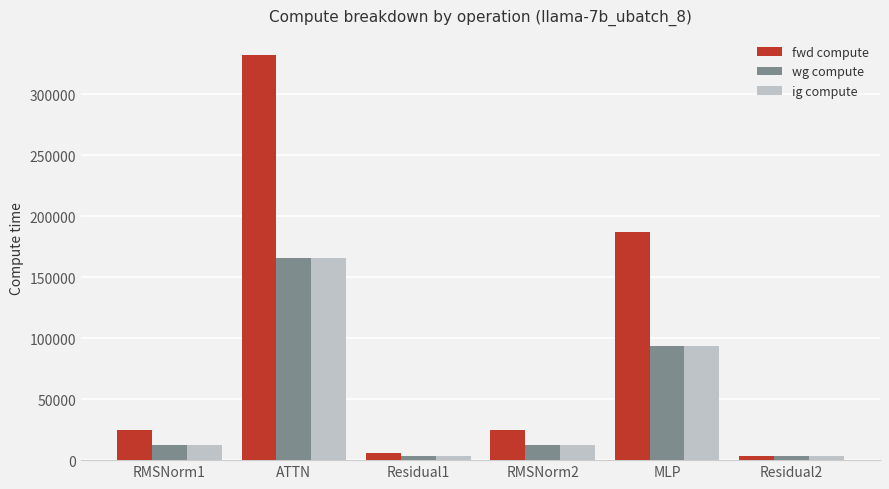

At which category is the sum across all series the highest?

ATTN